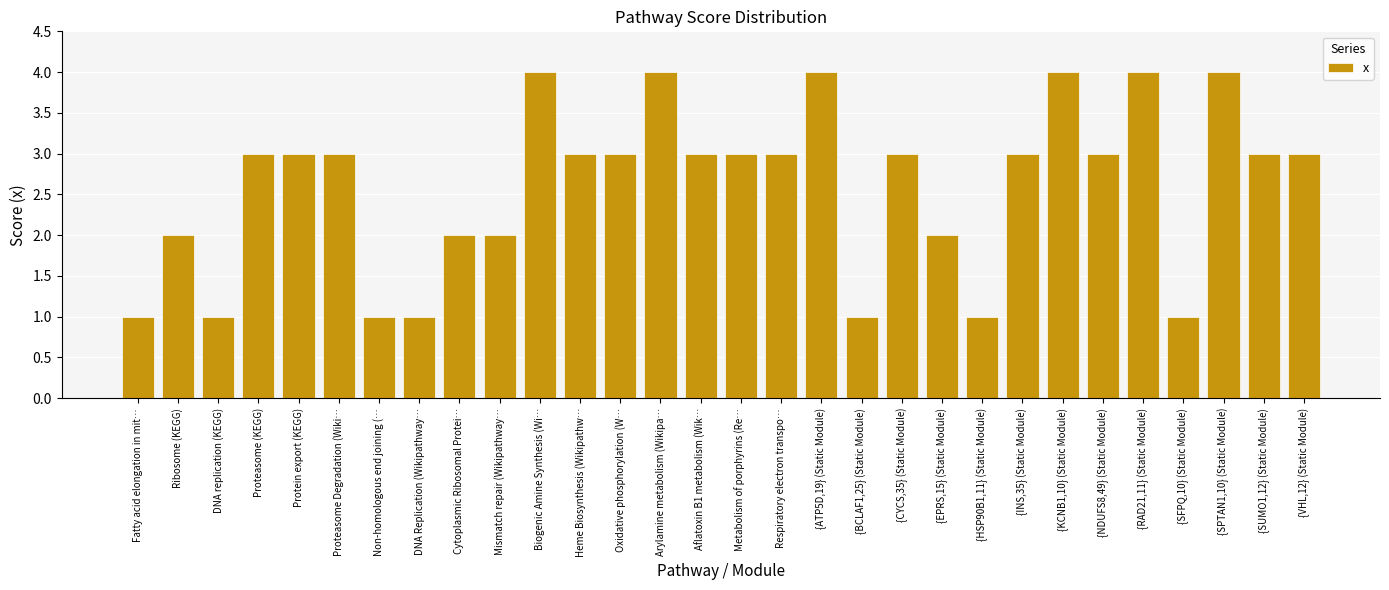

What is the minimum value shown in the chart?

1